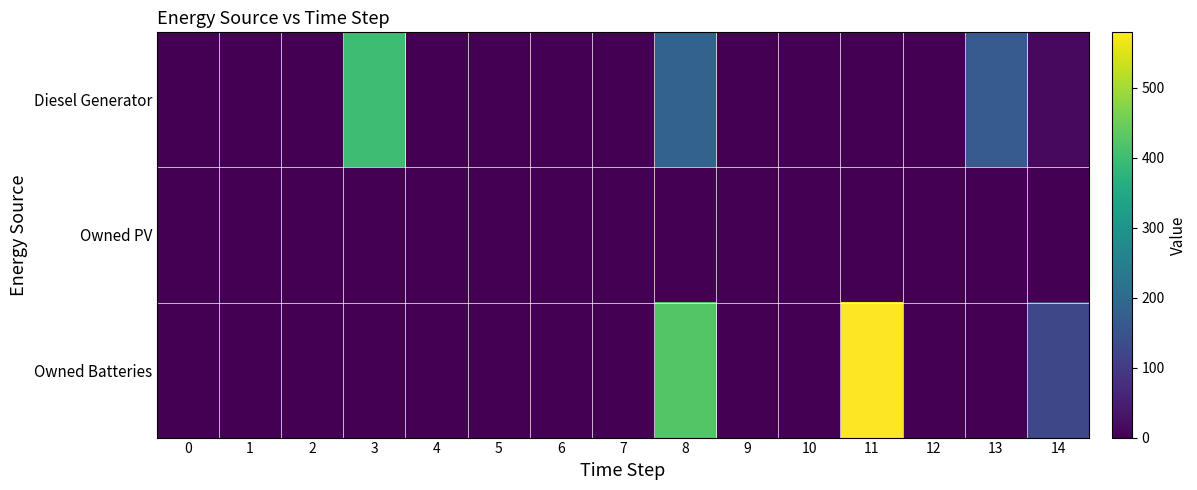

List the series in order of their peak value, highest first.

Owned Batteries, Diesel Generator, Owned PV